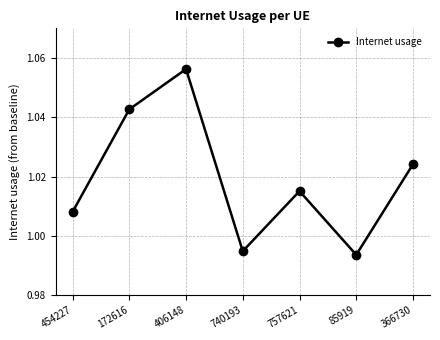

Which label corresponds to the largest value in the chart?

406148